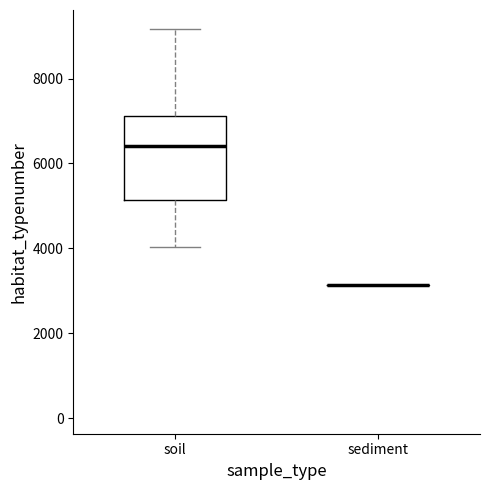

Reading left to right, transcribe this box plot: for each box, give where its median line is, the range the box spans, and where its two whiskers end, as read against the y-axis. The values are not printed on the chart, so give them approximately, as read against the axis.

soil: median 6400, box 5200 to 7200, whiskers 4000 to 9200
sediment: box collapsed to a line at 3200, whiskers 3200 to 3200